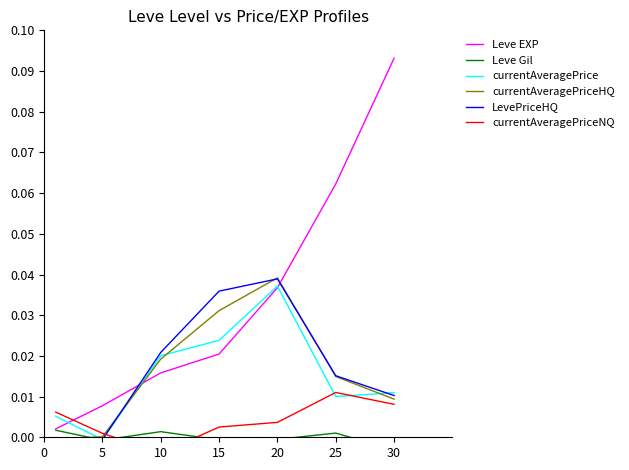

Is it true that currentAveragePriceHQ equals 0.0 at 5?

True